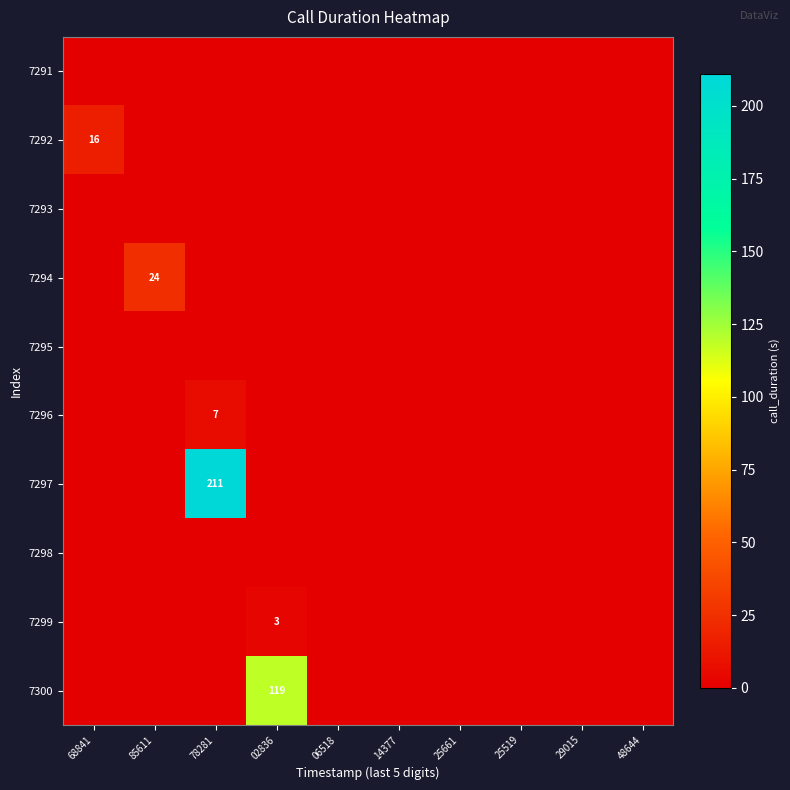

Which label corresponds to the largest value in the chart?

78281